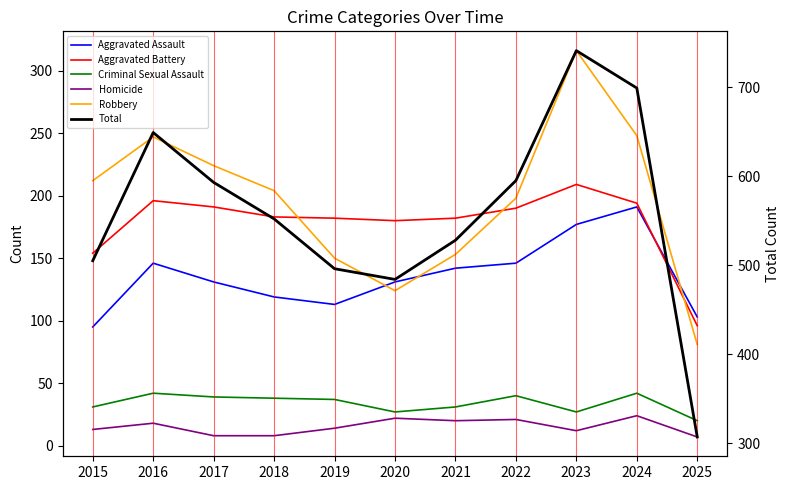

Between 2016 and 2017, which series saw the biggest shift?

Total